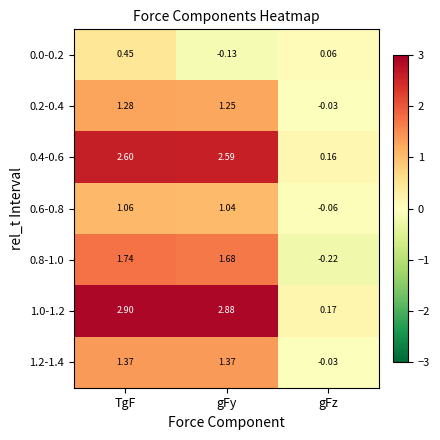

Which category has the highest value in the 0.4-0.6 series?

TgF